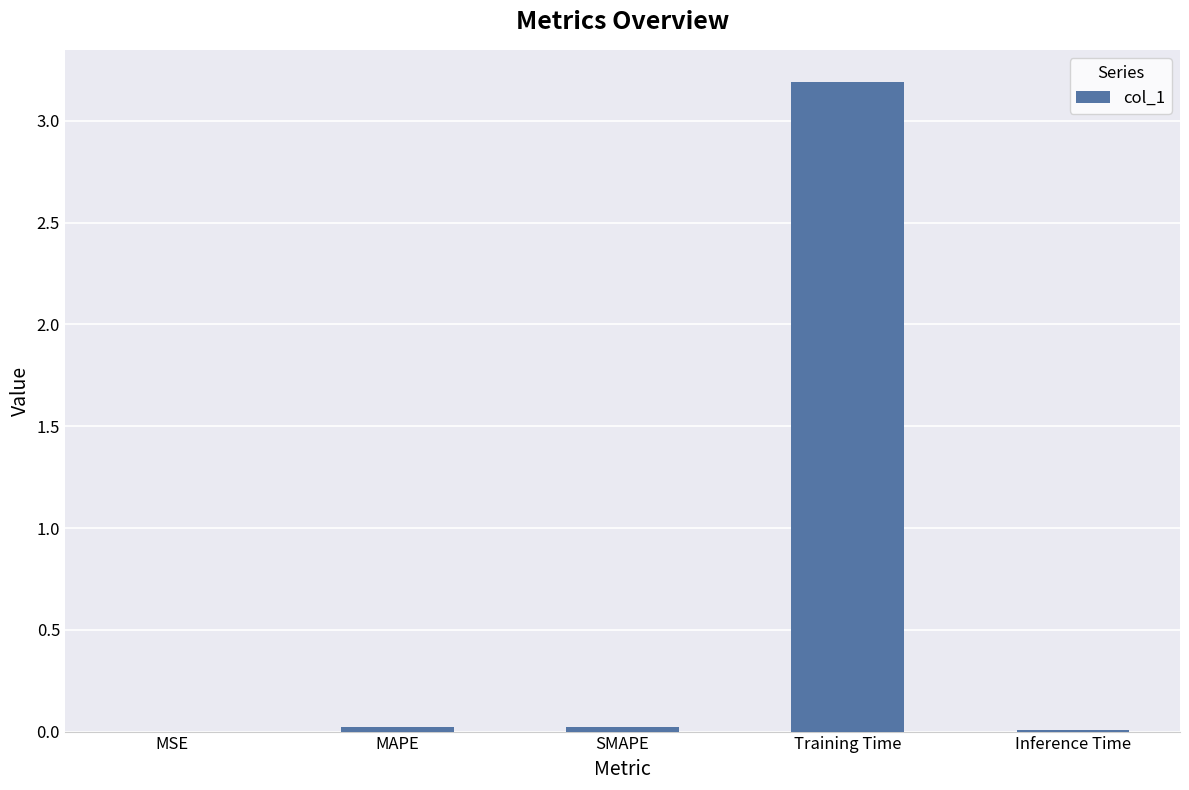

The chart shows a value of 3.2 at Training Time. True or false?

True